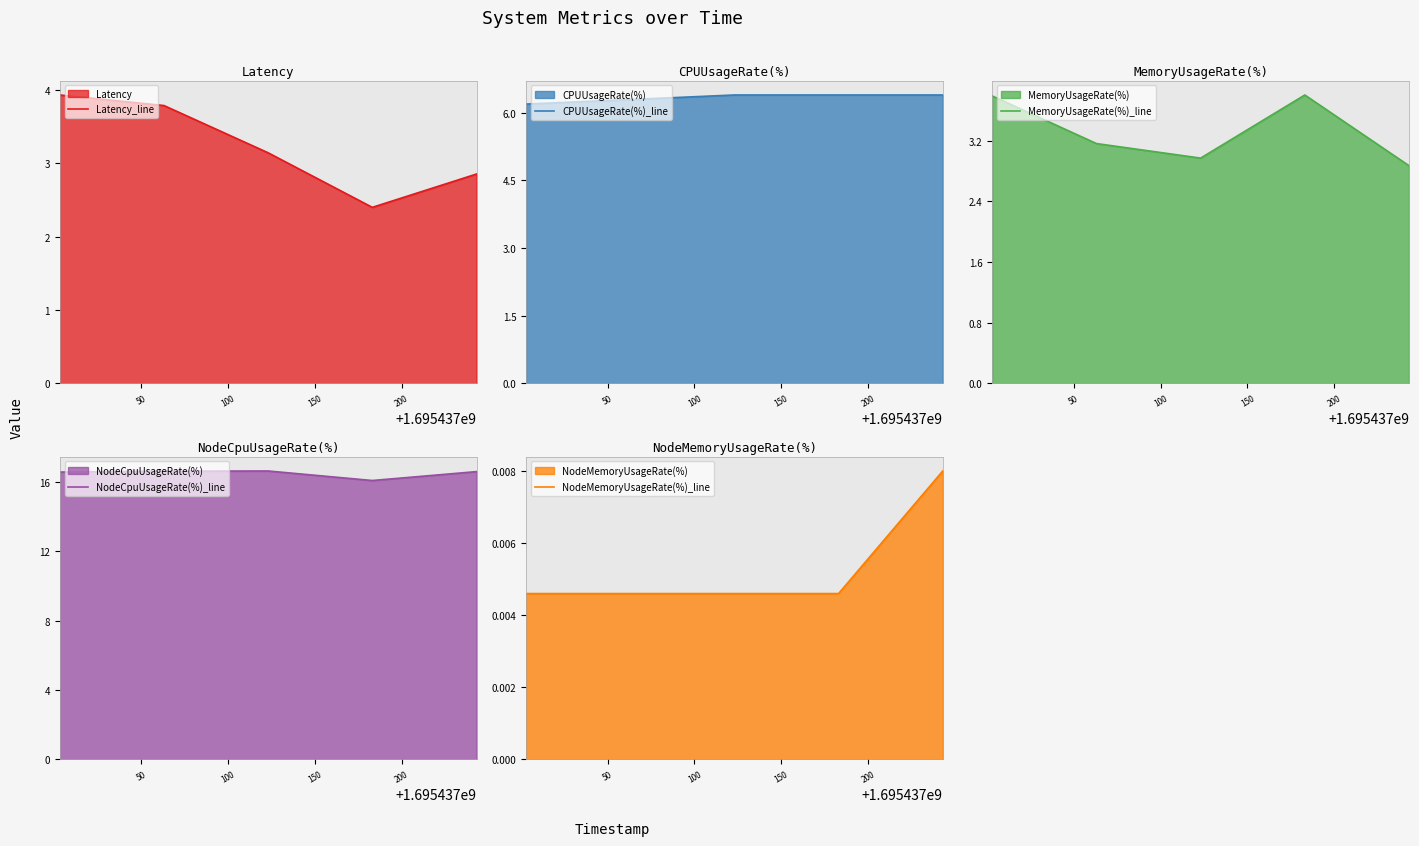

Which series has the largest range (max minus min)?

Latency_line